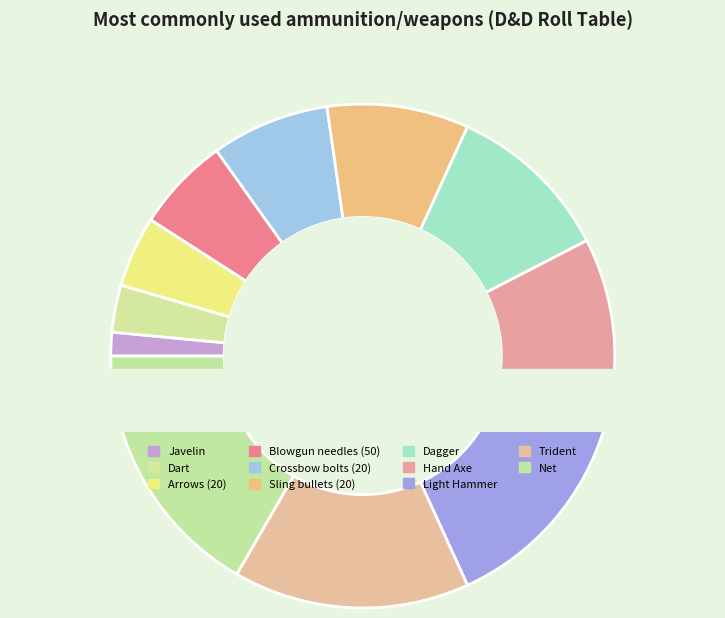

What percentage do Sling bullets (20) and Trident together represent?

24.2%